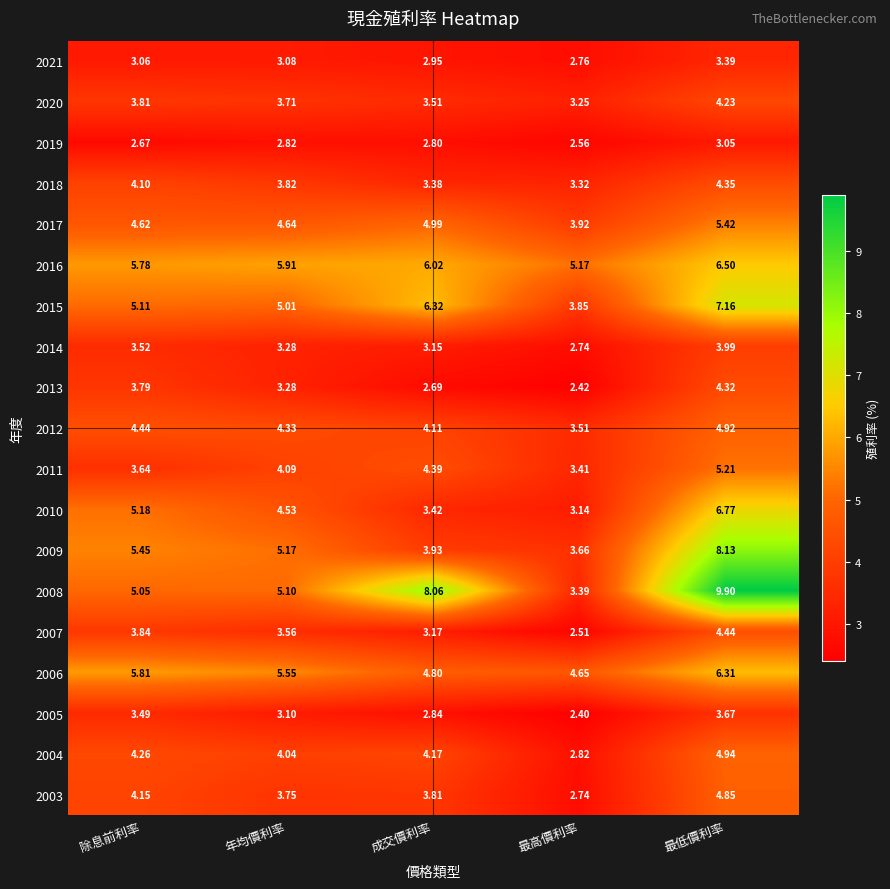

Which series has the largest total across all categories?

2008